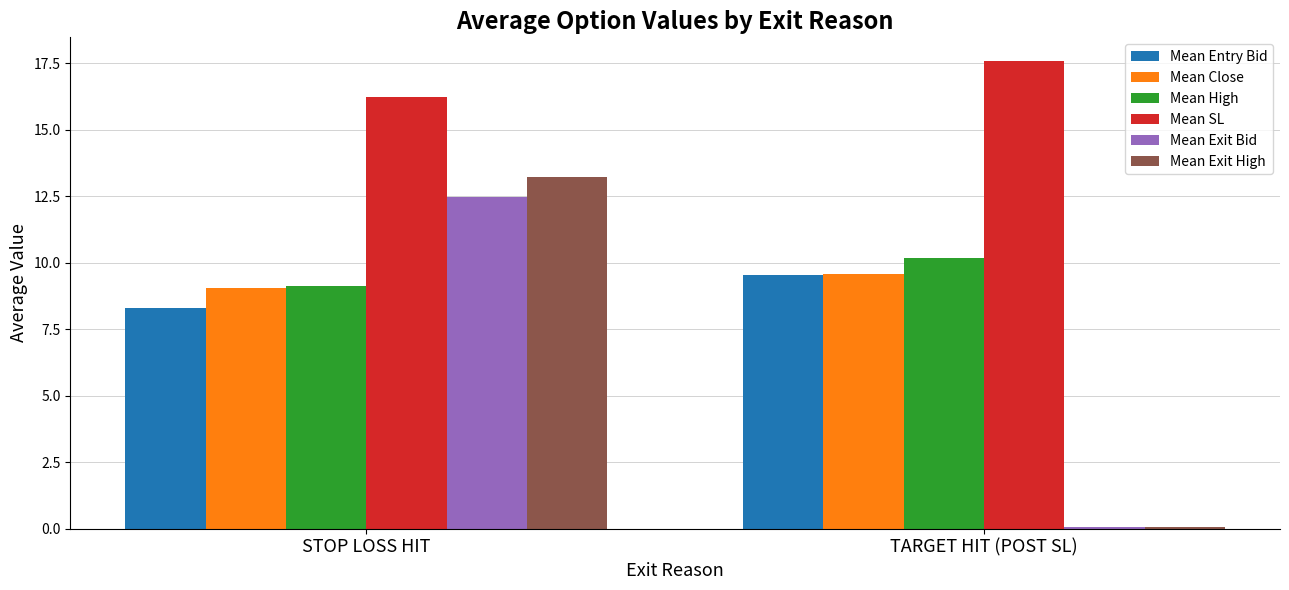

What is the maximum value shown in the chart?

17.6